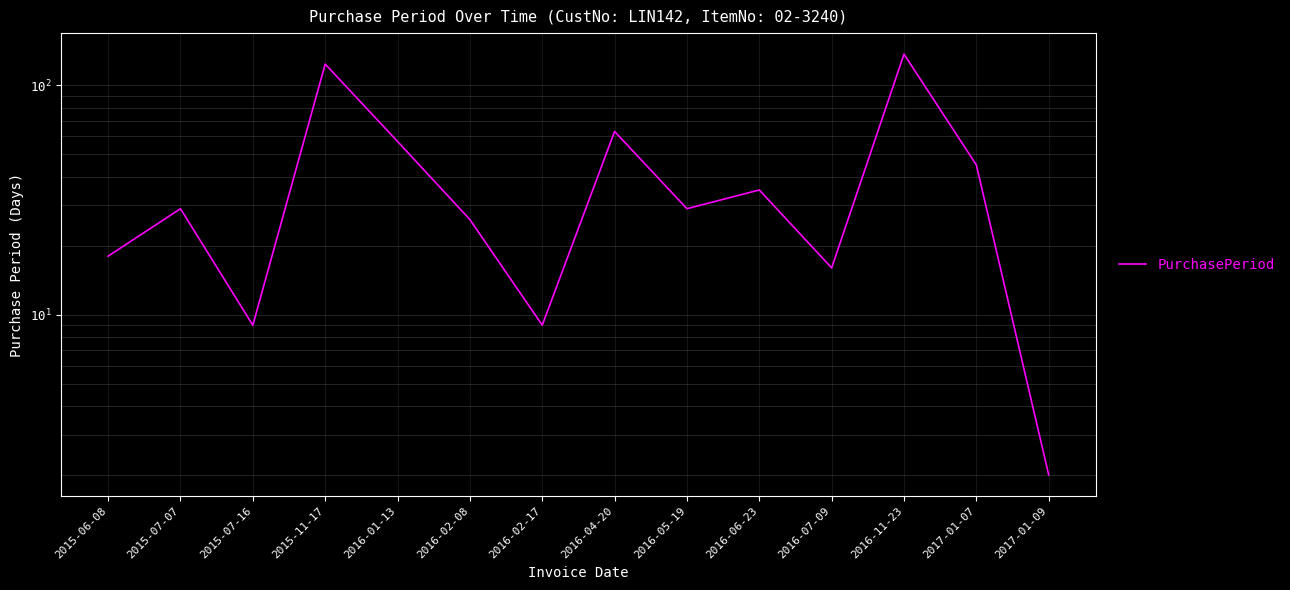

What is the approximate value at 2015-11-17, to the nearest 50?

100